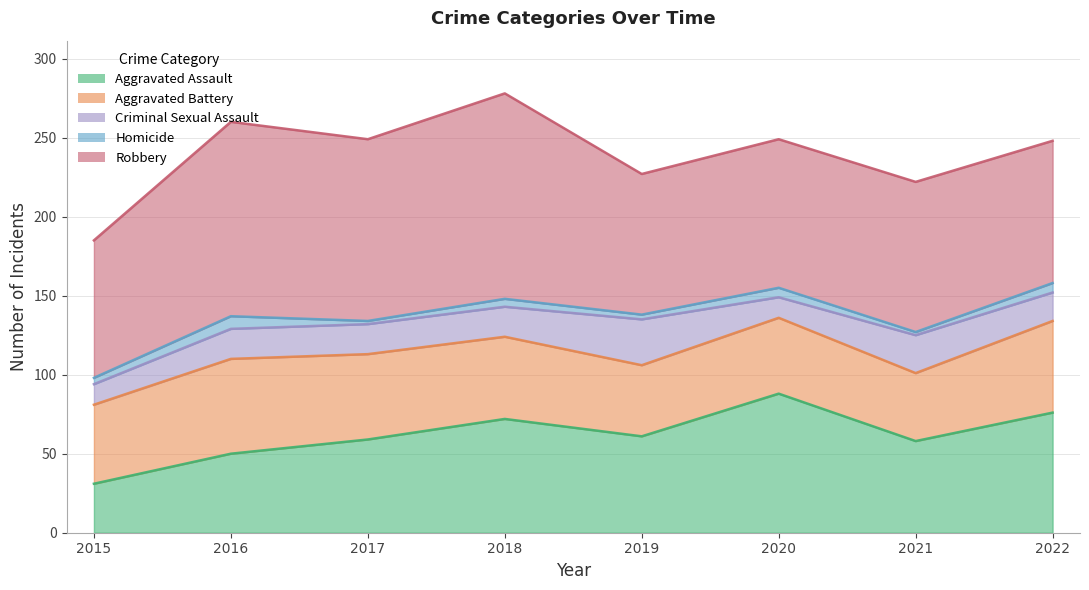

At which category does Criminal Sexual Assault reach its first local peak?

2019